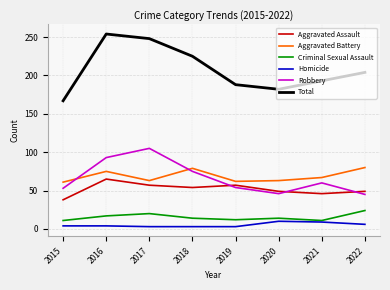

Which series has the largest total across all categories?

Total